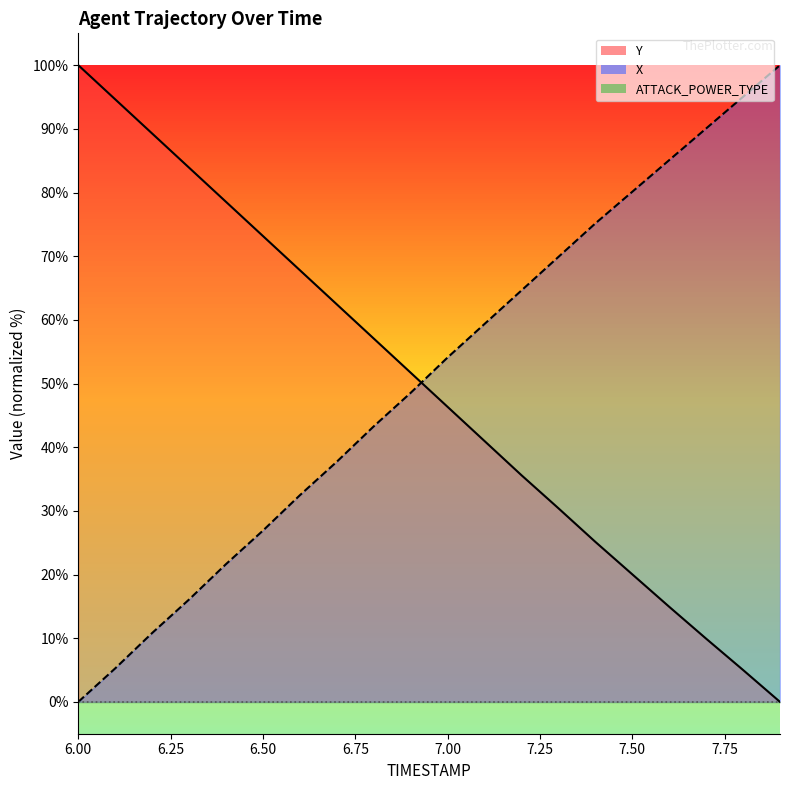

At which category is the sum across all series the highest?

7.0